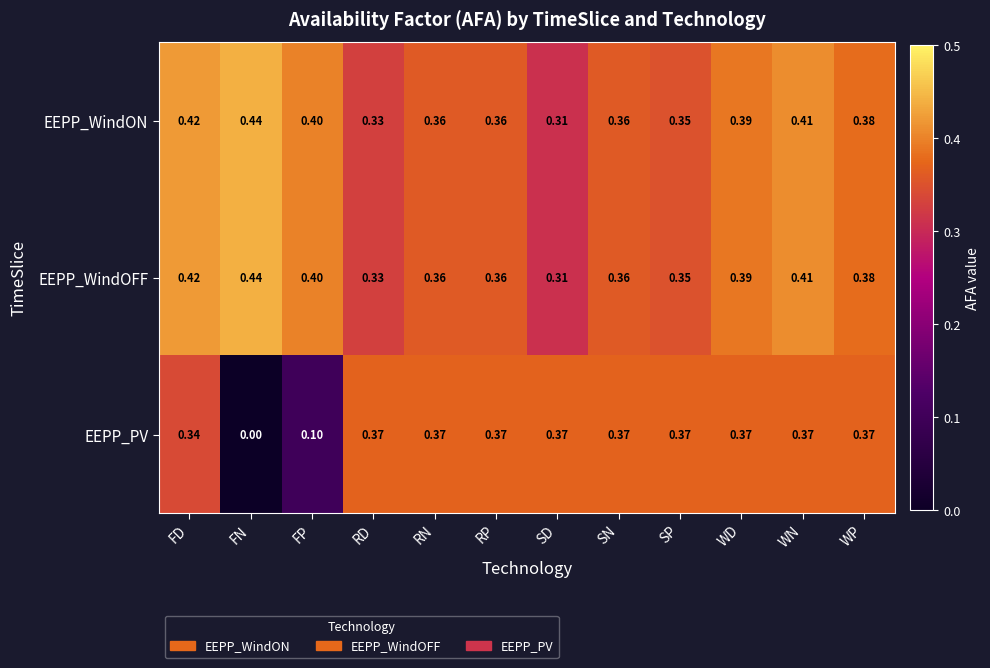

How many series are shown in this chart?

3